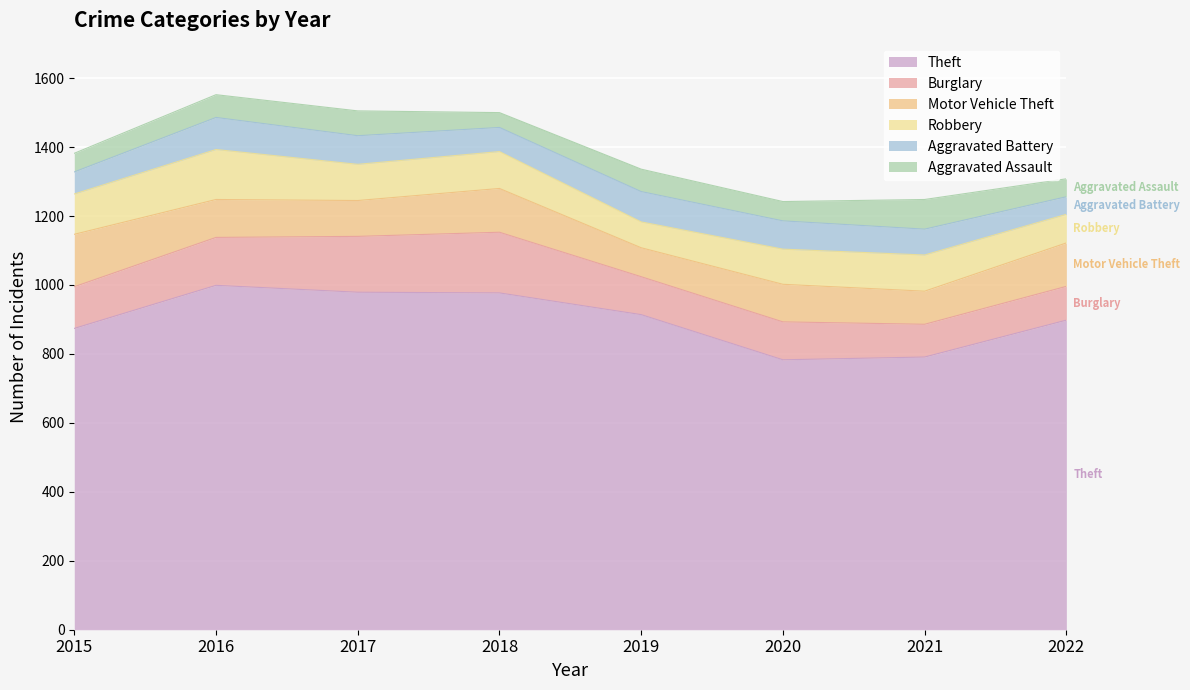

Where does the Theft series first go above 914?

2016